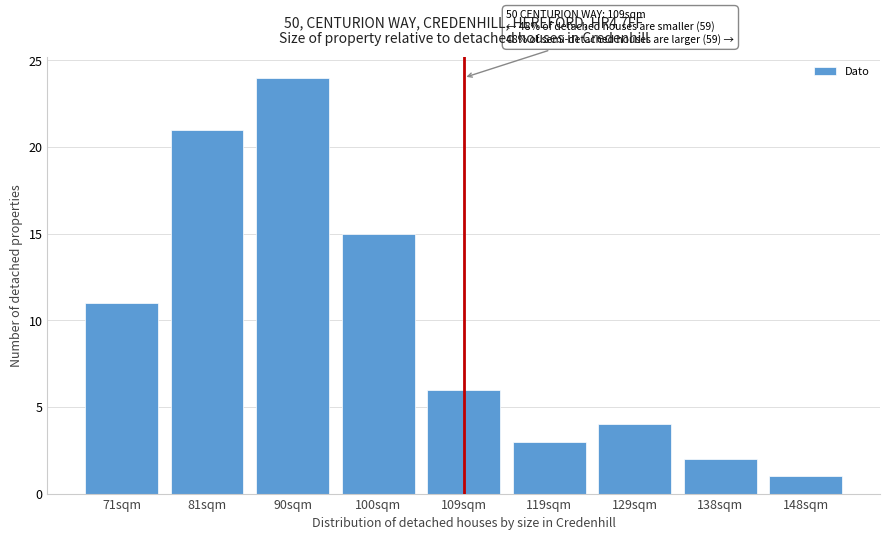

Reading right to left, extract all data points from this chart.

1	2	4	3	6	15	24	21	11